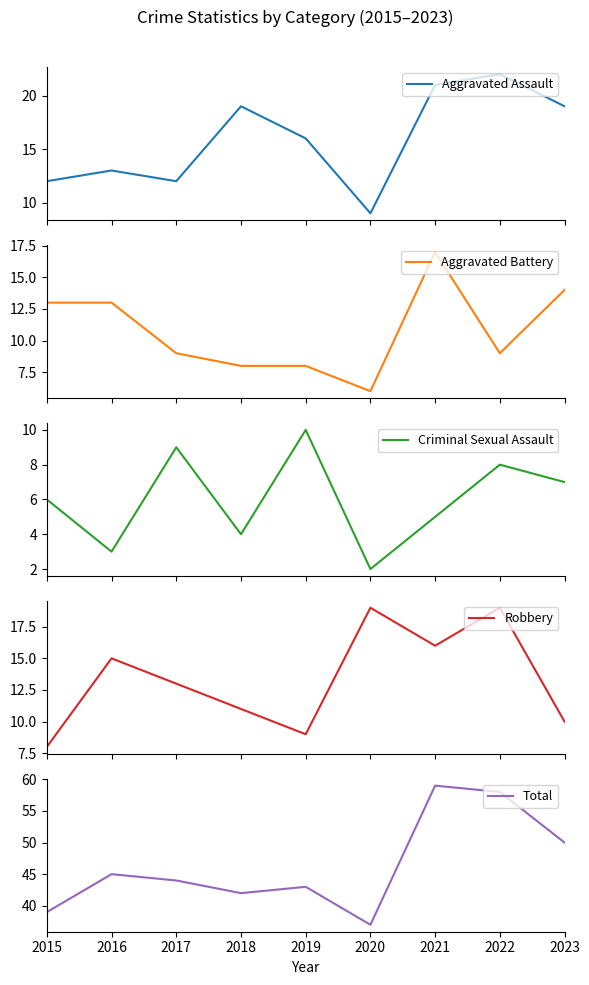

Is this an area chart (filled region under the line)?

No